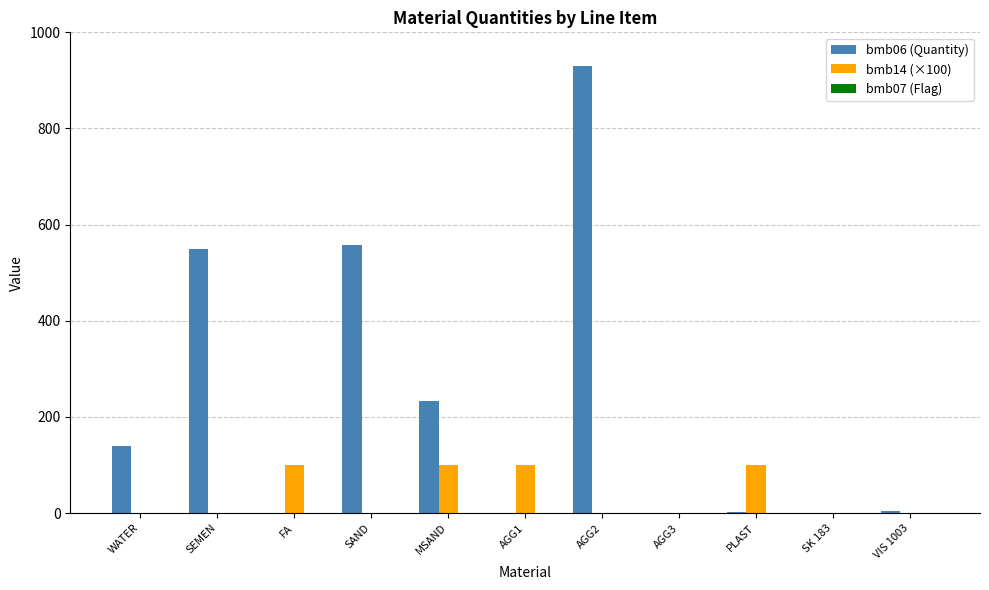

What is the maximum value for bmb14 (×100)?

100.0